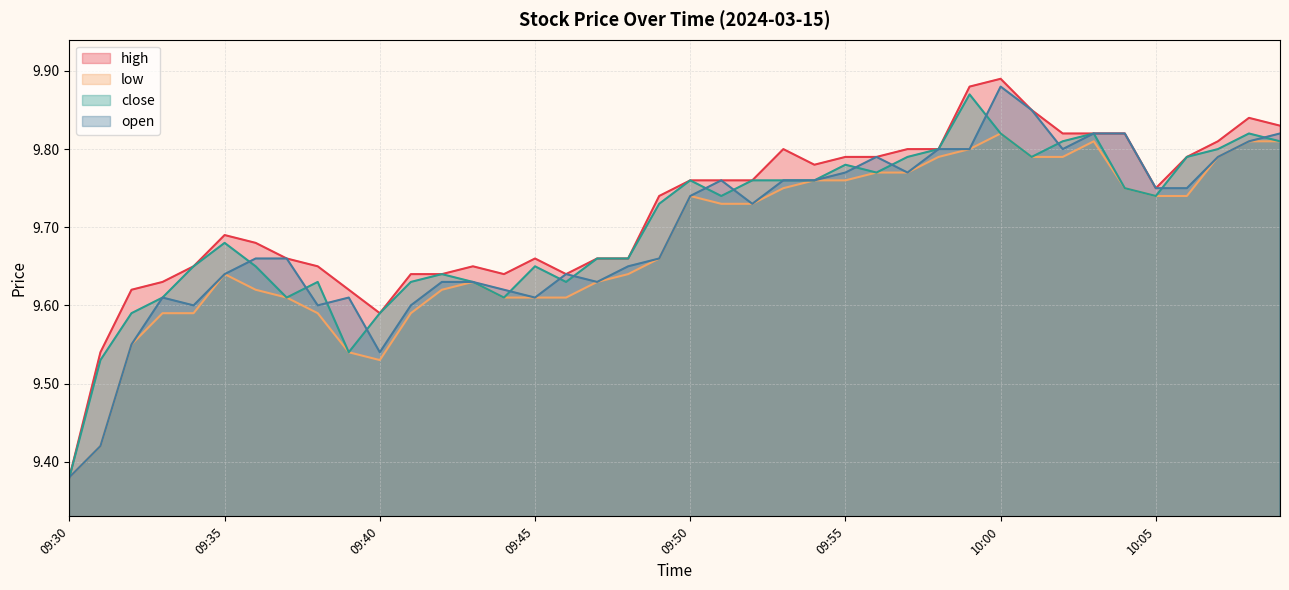

True or false: close has a value of 14.4 at 10:06.

False